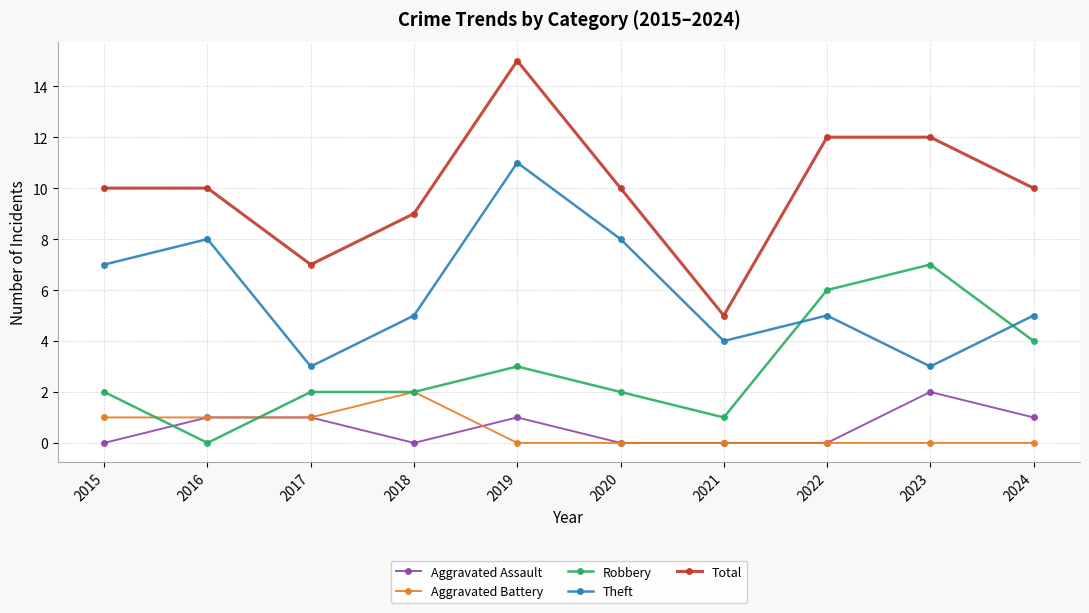

Where is the first local minimum for Aggravated Assault?

2018